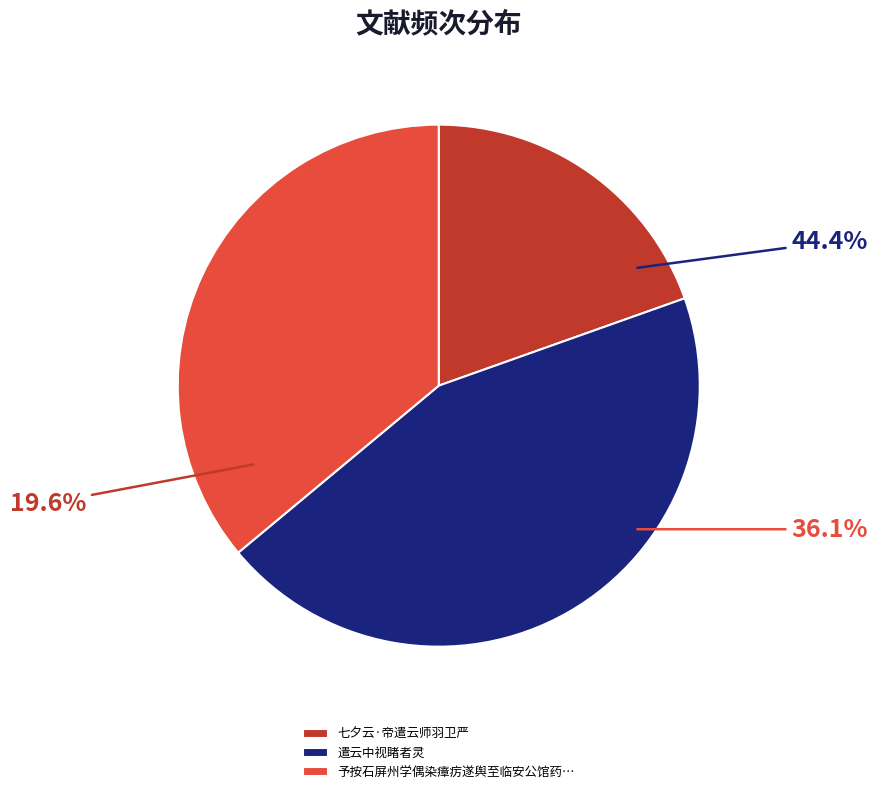

Combined, do 遣云中视睹者灵 and 予按石屏州学偶染瘴疠遂舆至临安公馆药之稍愈因集唐人之句聊以自遣云 account for over 50%?

Yes